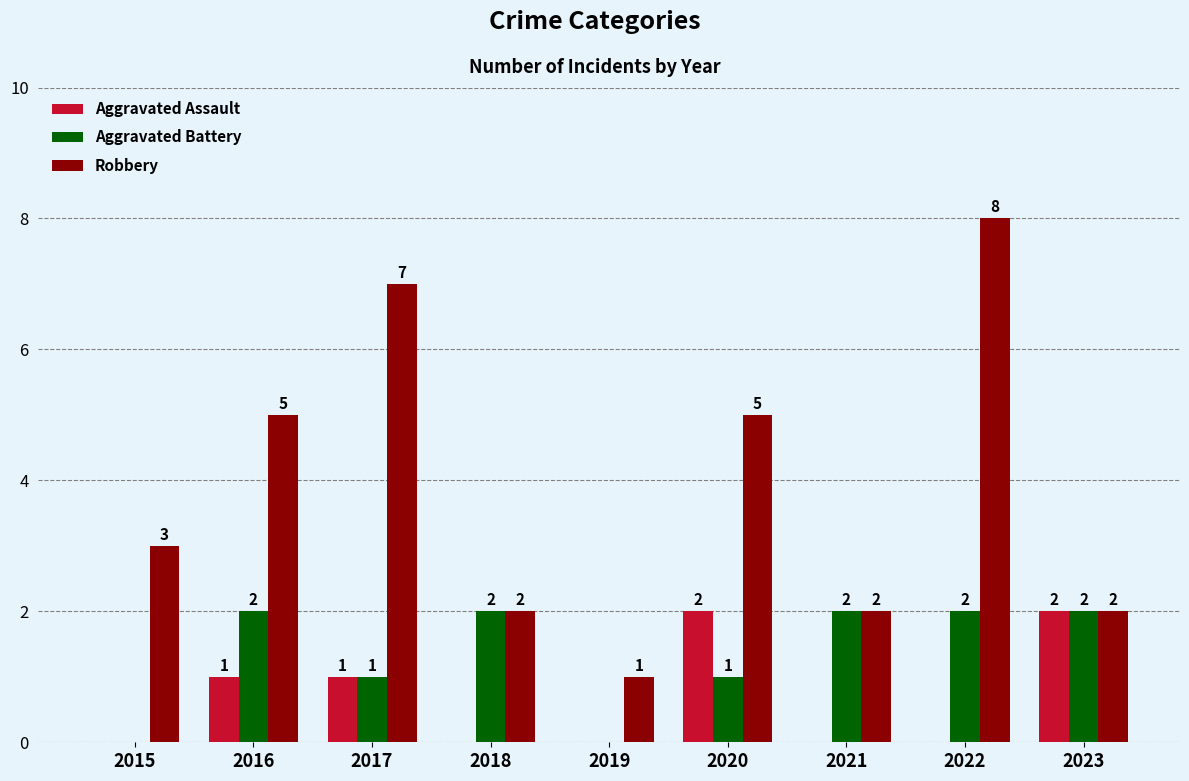

What is the sum of all Aggravated Assault values?

6